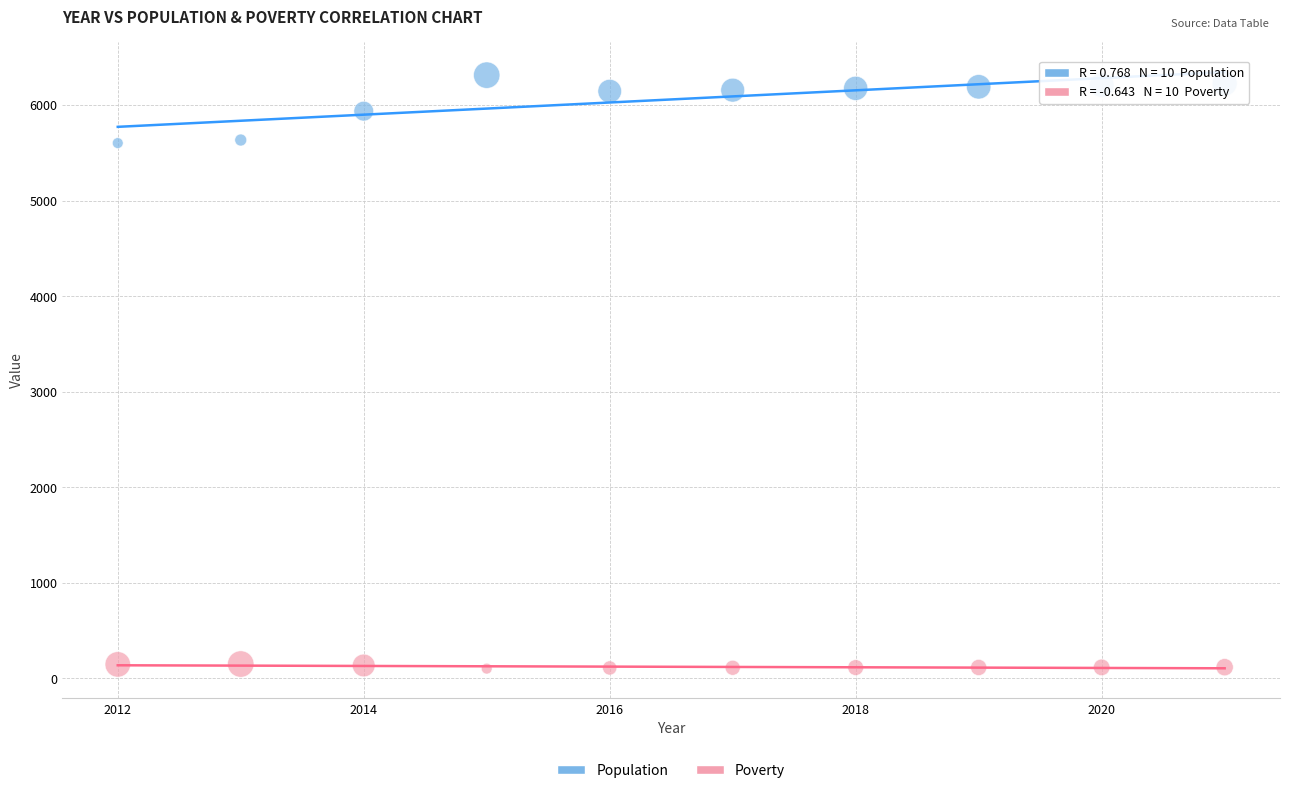

Across all data points, what is the range of X values (max minus min)?

9